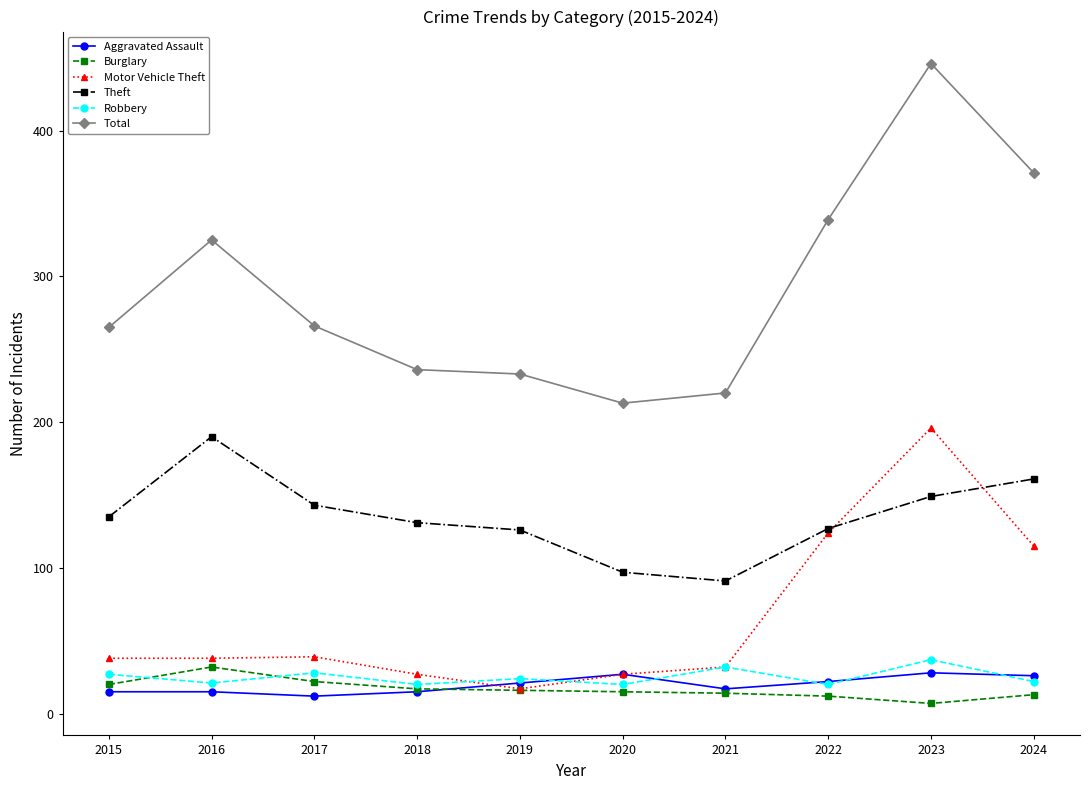

Which series has the largest range (max minus min)?

Total